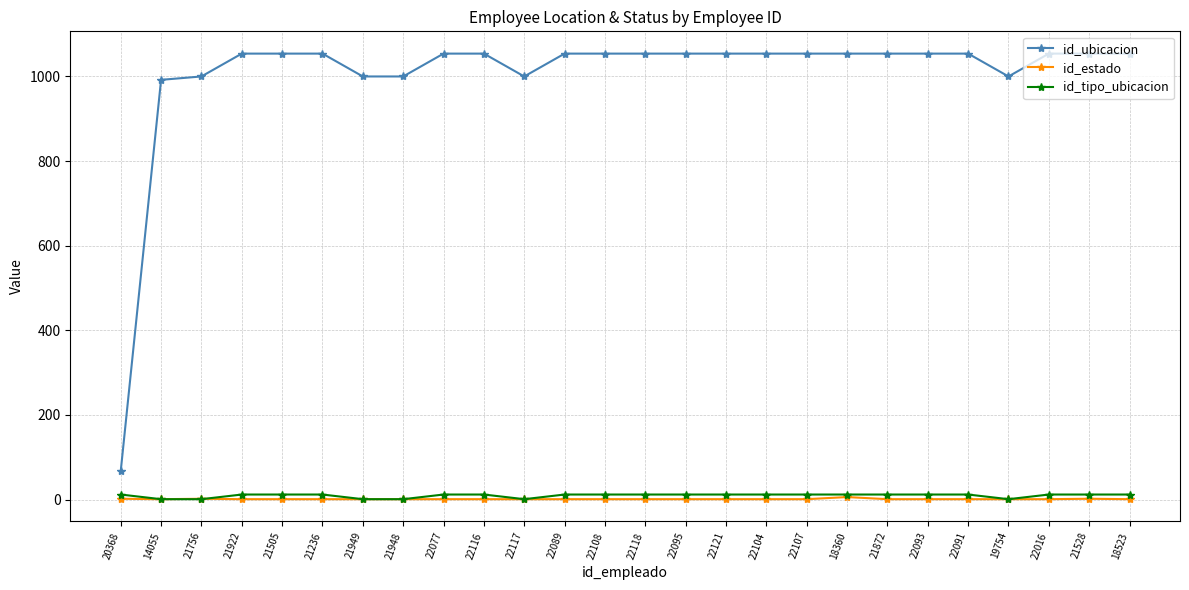

True or false: id_tipo_ubicacion and id_ubicacion intersect in this chart.

False